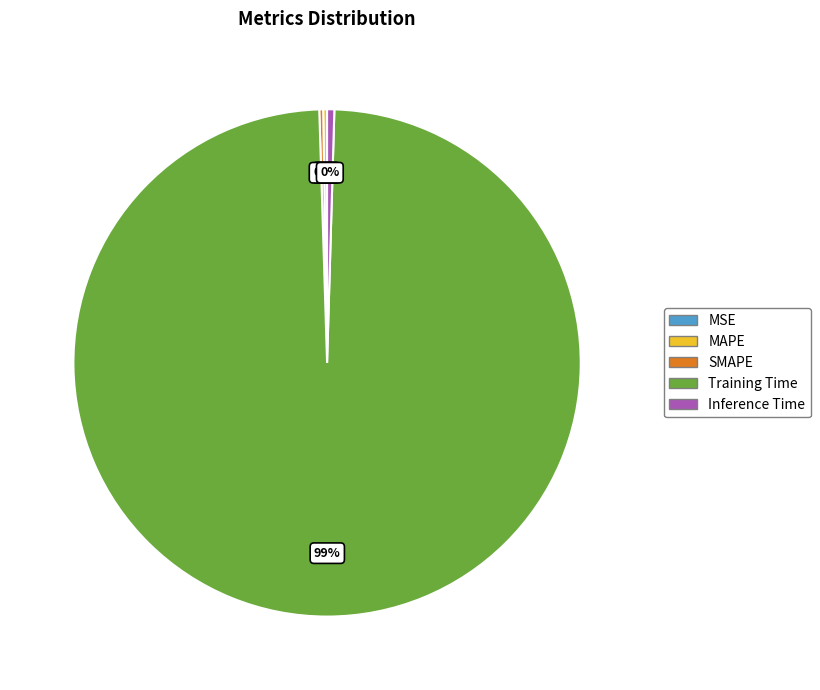

The Training Time slice represents 89% of the pie. True or false?

False